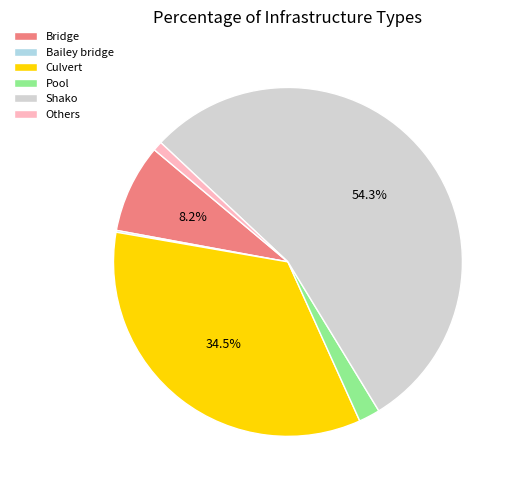

What is the ratio of the value at Pool to the value at Others?

2.2